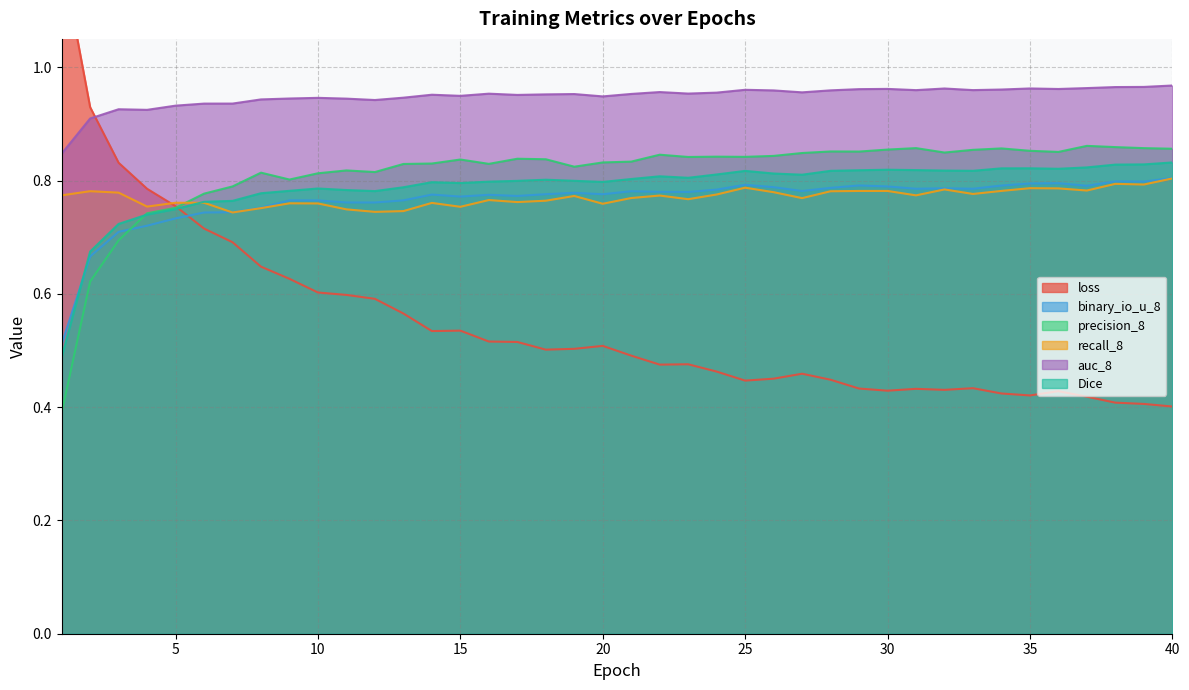

Reading left to right, what are all the values shown in this chart?

loss: 1.2	0.9	0.8	0.8	0.8	0.7	0.7	0.6	0.6	0.6	0.6	0.6	0.6	0.5	0.5	0.5	0.5	0.5	0.5	0.5	0.5	0.5	0.5	0.5	0.4	0.5	0.5	0.4	0.4	0.4	0.4	0.4	0.4	0.4	0.4	0.4	0.4	0.4	0.4	0.4
binary_io_u_8: 0.5	0.7	0.7	0.7	0.7	0.7	0.7	0.8	0.8	0.8	0.8	0.8	0.8	0.8	0.8	0.8	0.8	0.8	0.8	0.8	0.8	0.8	0.8	0.8	0.8	0.8	0.8	0.8	0.8	0.8	0.8	0.8	0.8	0.8	0.8	0.8	0.8	0.8	0.8	0.8
precision_8: 0.4	0.6	0.7	0.7	0.8	0.8	0.8	0.8	0.8	0.8	0.8	0.8	0.8	0.8	0.8	0.8	0.8	0.8	0.8	0.8	0.8	0.8	0.8	0.8	0.8	0.8	0.8	0.9	0.9	0.9	0.9	0.8	0.9	0.9	0.9	0.9	0.9	0.9	0.9	0.9
recall_8: 0.8	0.8	0.8	0.8	0.8	0.8	0.7	0.8	0.8	0.8	0.7	0.7	0.7	0.8	0.8	0.8	0.8	0.8	0.8	0.8	0.8	0.8	0.8	0.8	0.8	0.8	0.8	0.8	0.8	0.8	0.8	0.8	0.8	0.8	0.8	0.8	0.8	0.8	0.8	0.8
auc_8: 0.8	0.9	0.9	0.9	0.9	0.9	0.9	0.9	0.9	0.9	0.9	0.9	0.9	1.0	0.9	1.0	1.0	1.0	1.0	0.9	1.0	1.0	1.0	1.0	1.0	1.0	1.0	1.0	1.0	1.0	1.0	1.0	1.0	1.0	1.0	1.0	1.0	1.0	1.0	1.0
Dice: 0.5	0.7	0.7	0.7	0.7	0.8	0.8	0.8	0.8	0.8	0.8	0.8	0.8	0.8	0.8	0.8	0.8	0.8	0.8	0.8	0.8	0.8	0.8	0.8	0.8	0.8	0.8	0.8	0.8	0.8	0.8	0.8	0.8	0.8	0.8	0.8	0.8	0.8	0.8	0.8